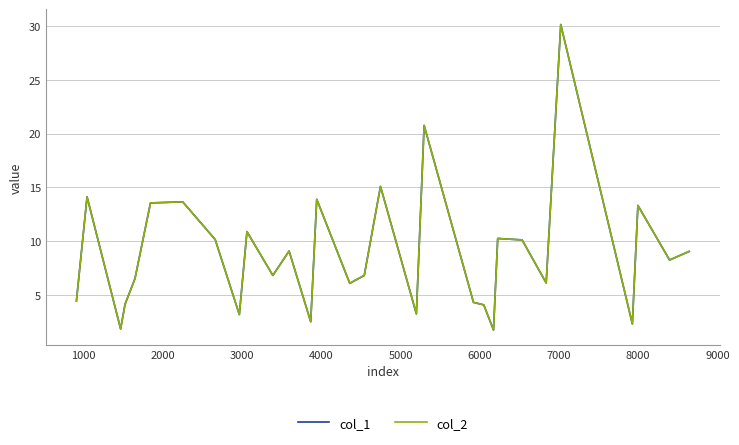

Does the chart have visible grid lines?

Yes